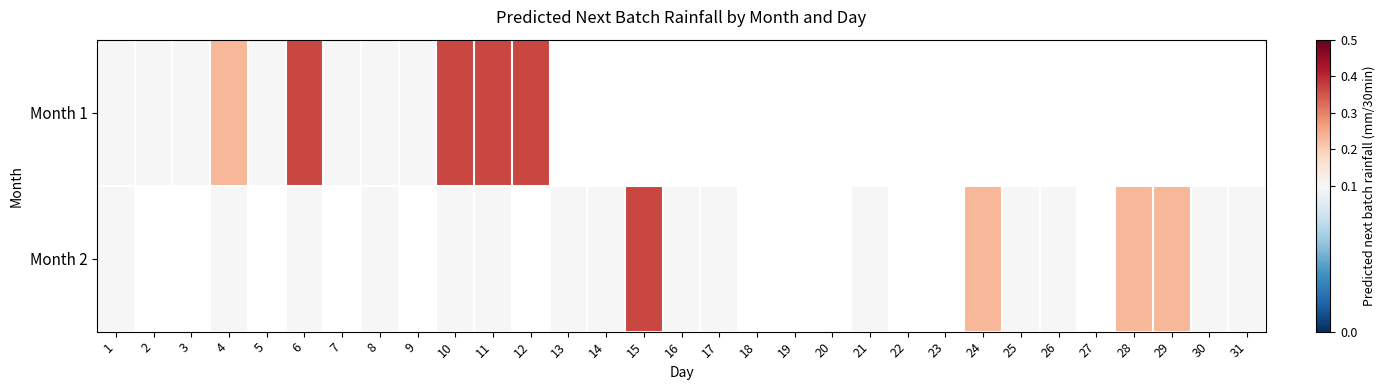

At which category is the sum across all series the highest?

11